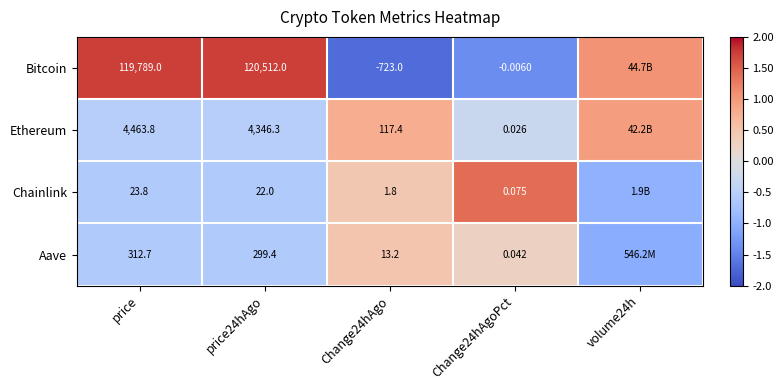

Is the value of Aave at Change24hAgoPct greater than the value of Chainlink at price24hAgo?

No